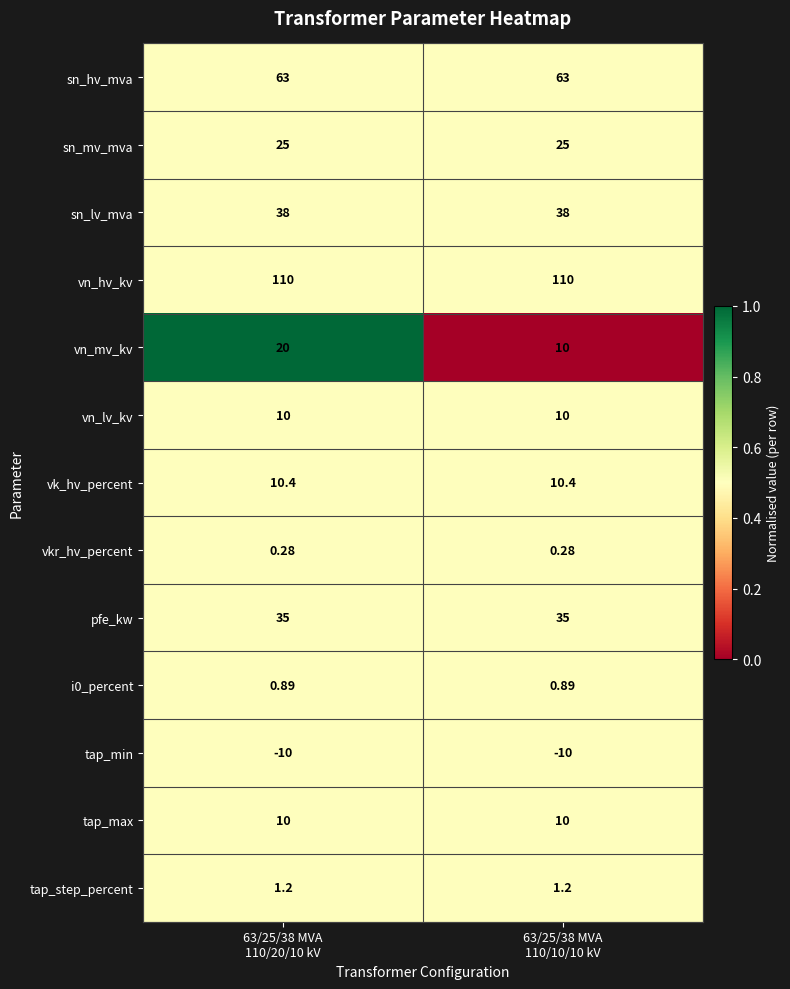

How many categories are shown in the chart?

2